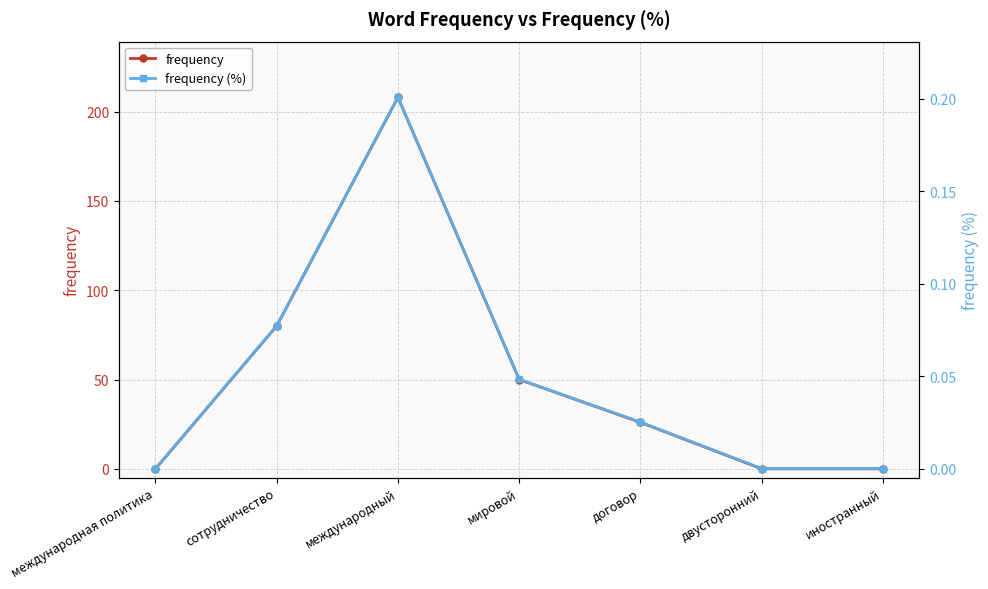

Reading right to left, extract all data points from this chart.

frequency: 0.0	0.0	26.0	50.0	208.0	80.0	0.0
frequency (%): 0.0	0.0	0.0	0.0	0.2	0.1	0.0